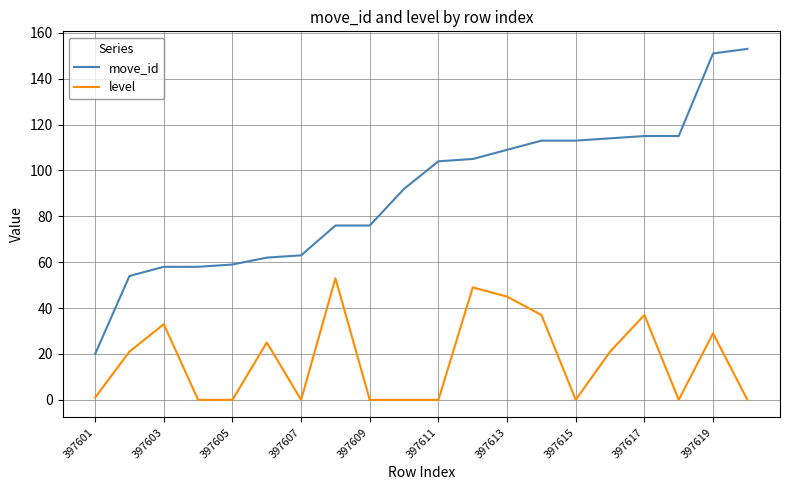

Rank the series by their average value, from lowest to highest.

level, move_id